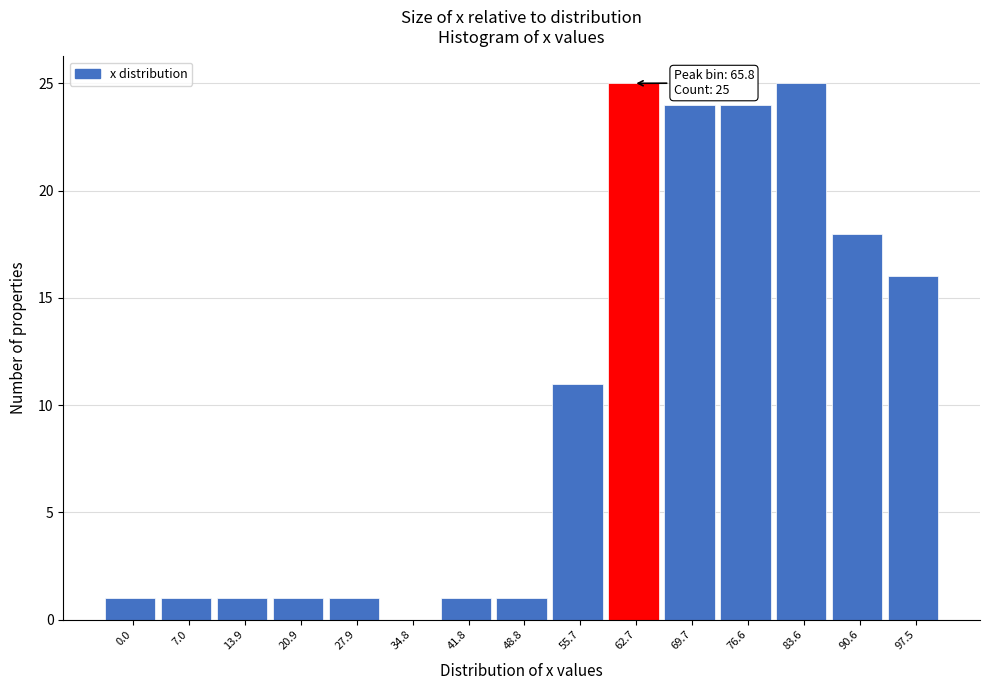

Reading left to right, transcribe all the data shown in this chart.

0.0=1	7.0=1	13.9=1	20.9=1	27.9=1	34.8=0	41.8=1	48.8=1	55.7=11	62.7=25	69.7=24	76.6=24	83.6=25	90.6=18	97.5=16